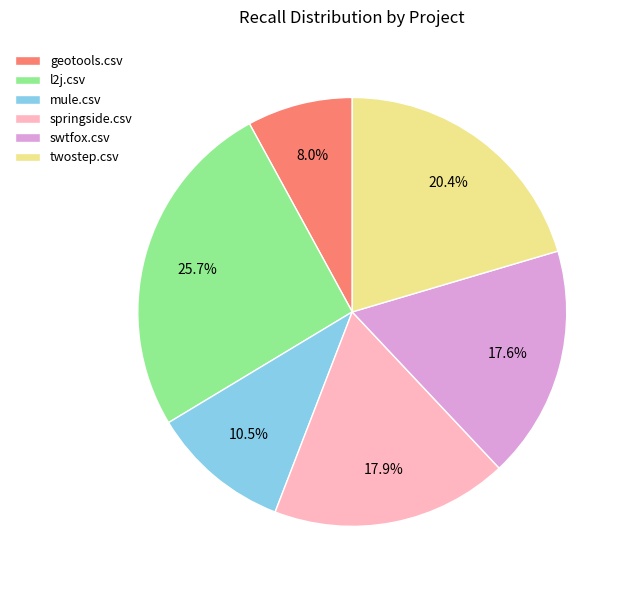

Between geotools.csv and springside.csv, which is larger?

springside.csv